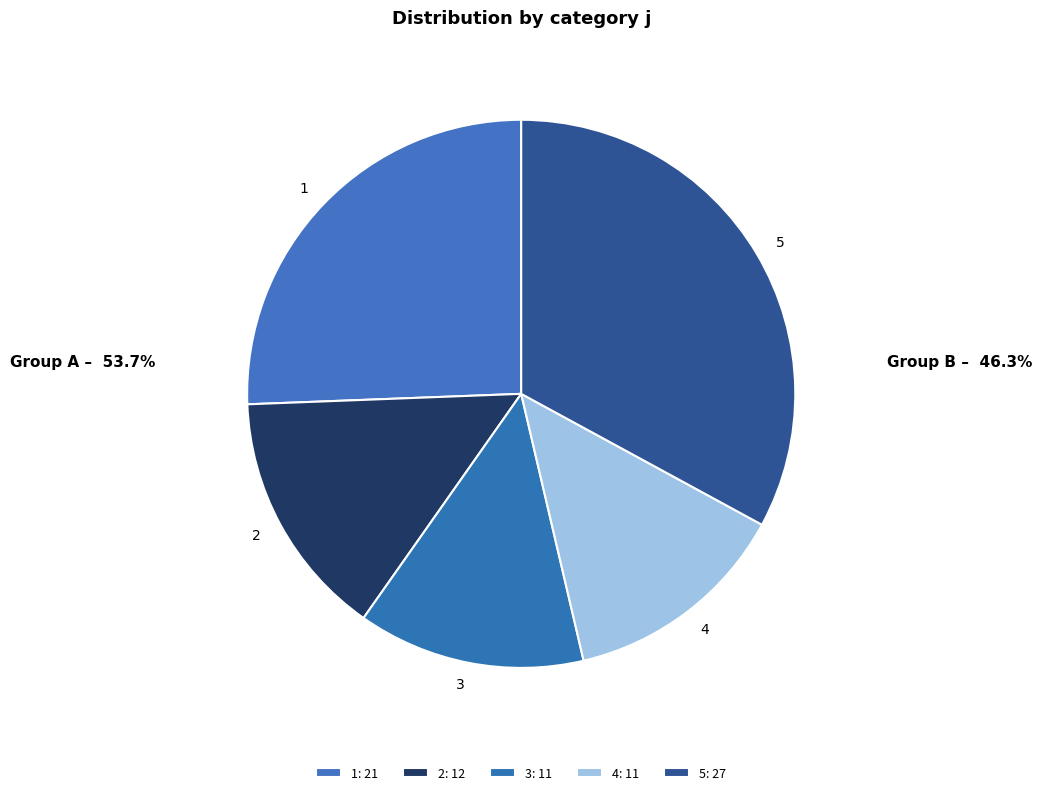

Which category has the biggest portion of the pie?

5